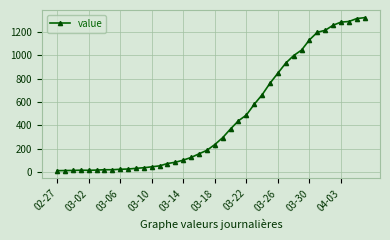

What is the greatest value displayed?

1321